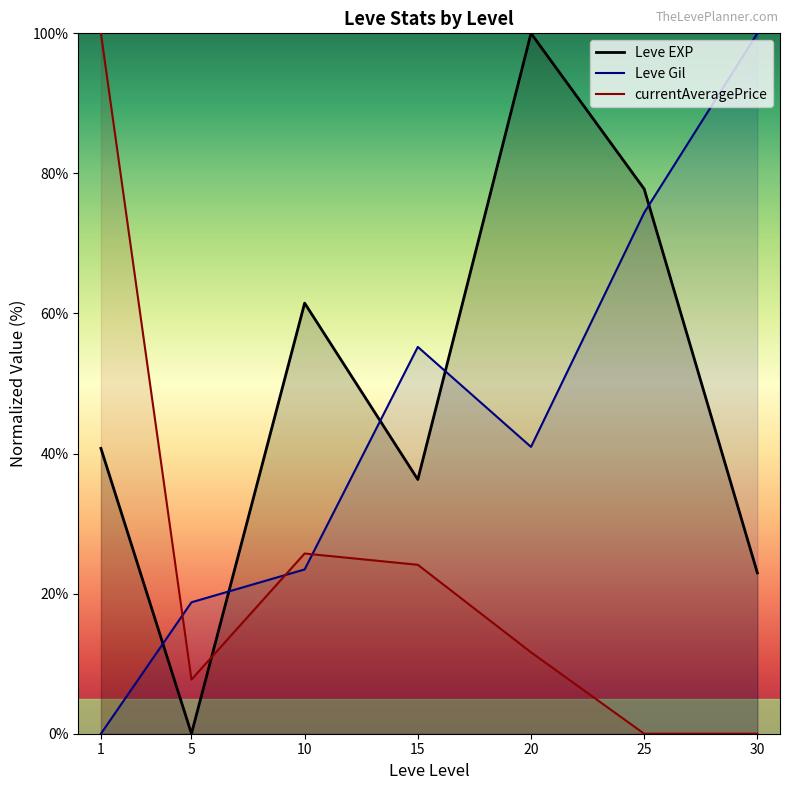

The Leve Gil series shows 88.3 at 15. True or false?

False